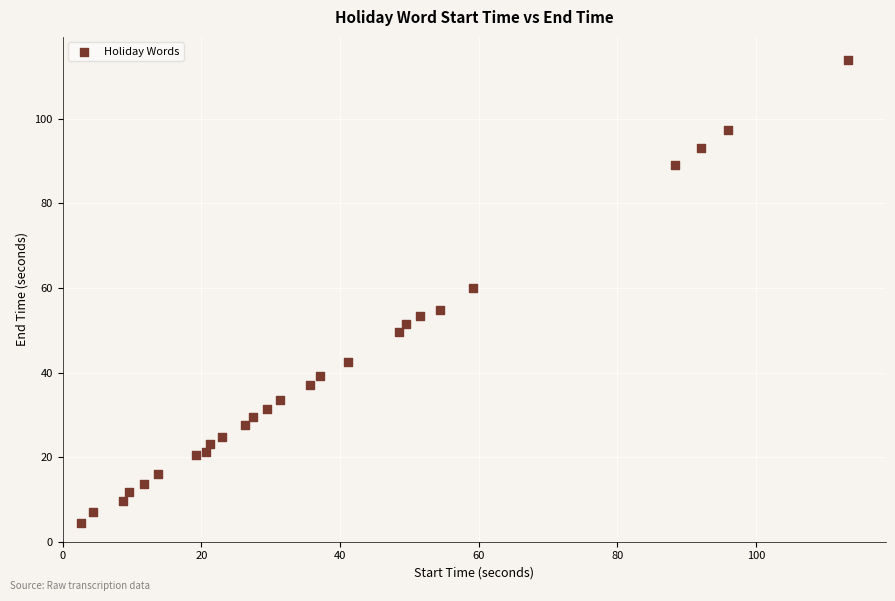

What is the range of X values (max minus min)?

110.6